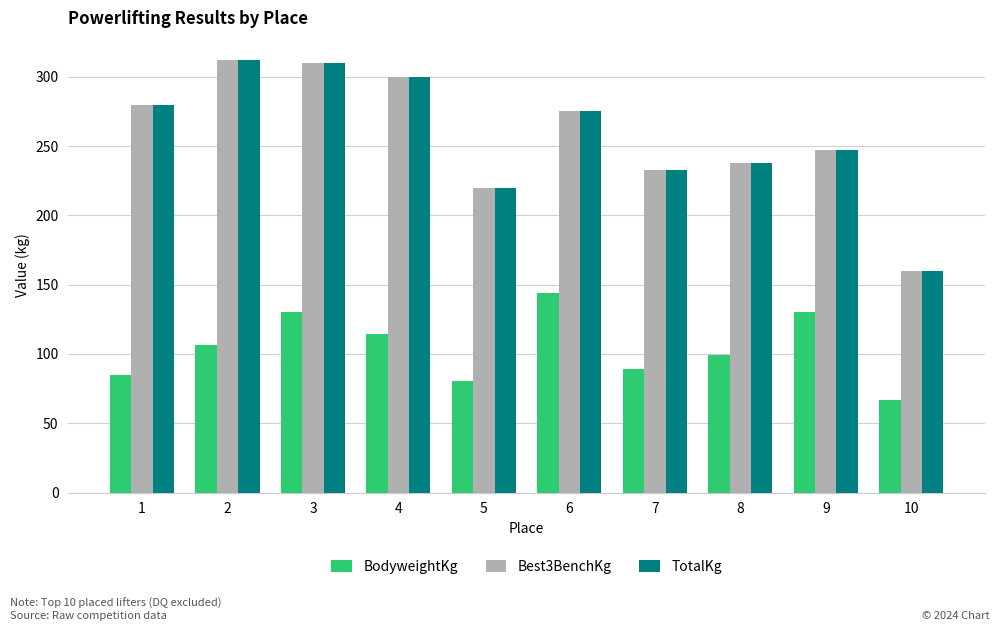

What is the difference between the highest and lowest values at 4?

185.2